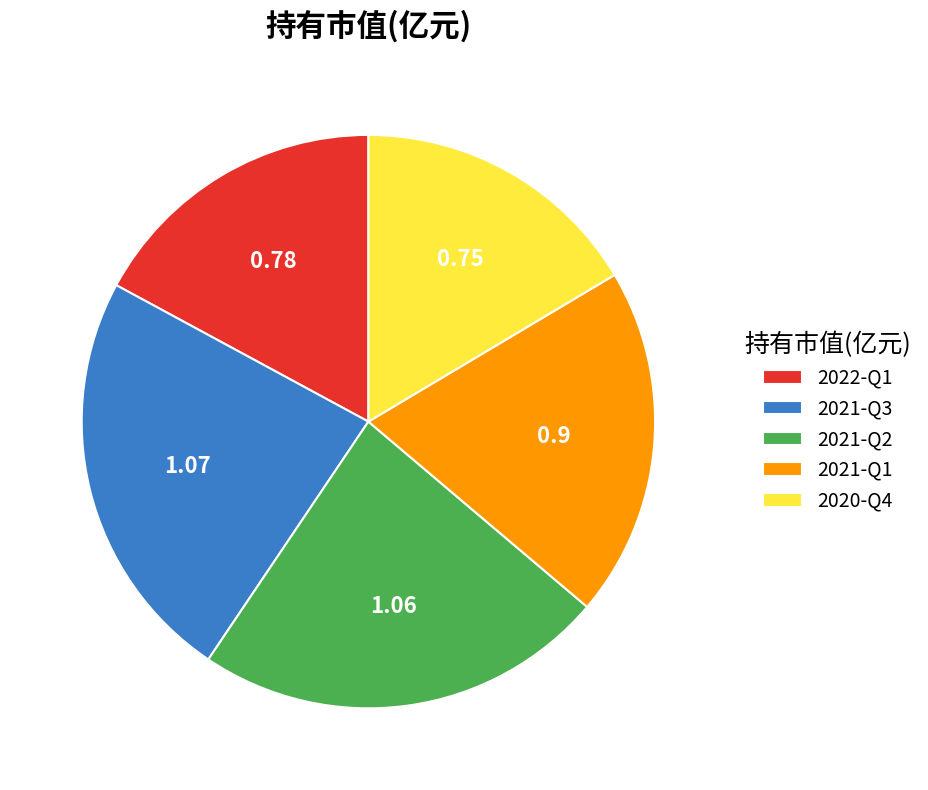

Combined, do 2021-Q2 and 2021-Q1 account for over 50%?

No